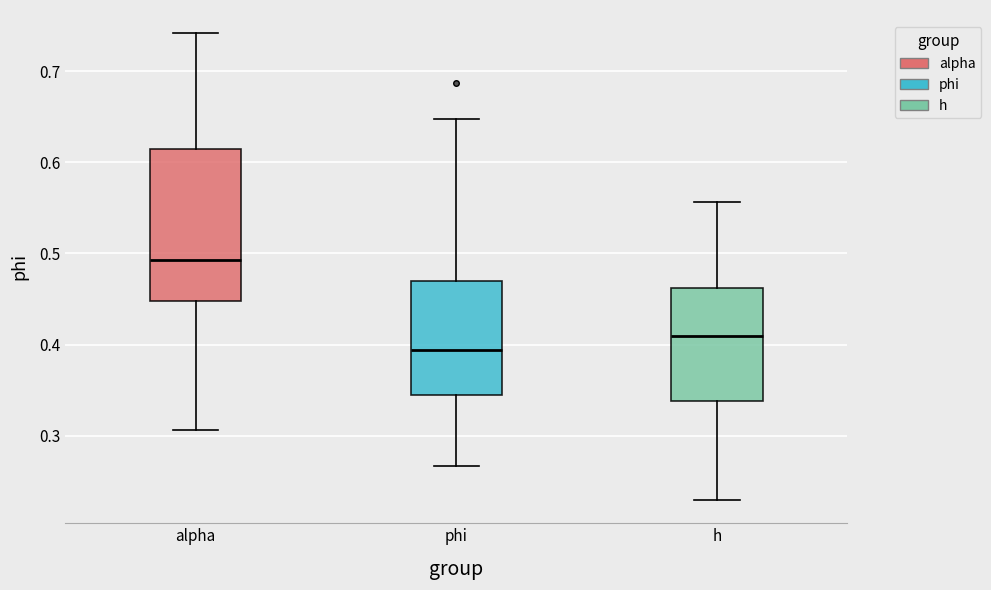

Reading left to right, read every box against the y-axis: the position of its median line, the range the box covers, and the ends of its whiskers. The values are not printed on the chart, so give them approximately, as read against the axis.

alpha: median 0.49, box 0.45 to 0.61, whiskers 0.31 to 0.74
phi: median 0.39, box 0.35 to 0.47, whiskers 0.27 to 0.65
h: median 0.41, box 0.34 to 0.46, whiskers 0.23 to 0.56